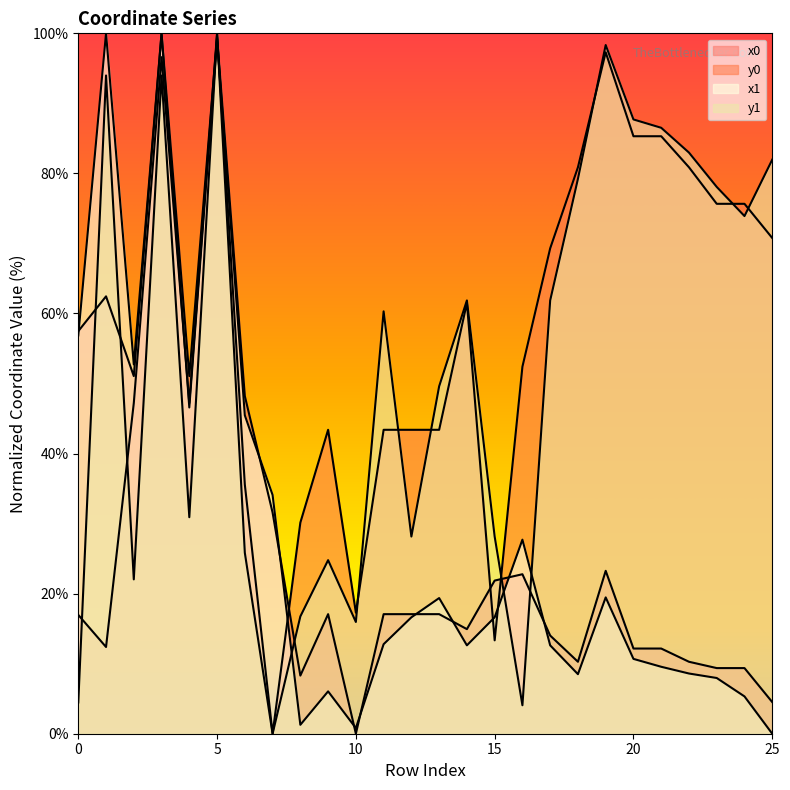

How many intersections are there between x0 and y0?

5